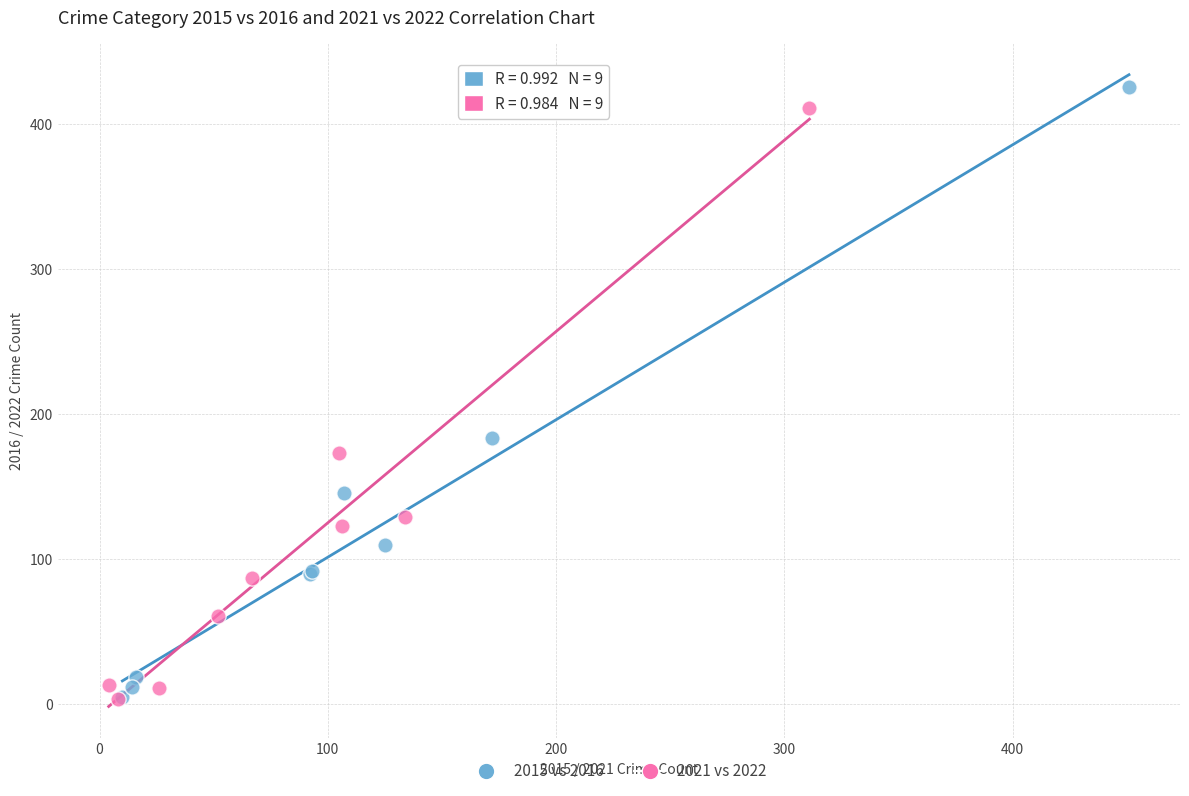

What are all the series names shown in the legend?

2015 vs 2016, 2021 vs 2022